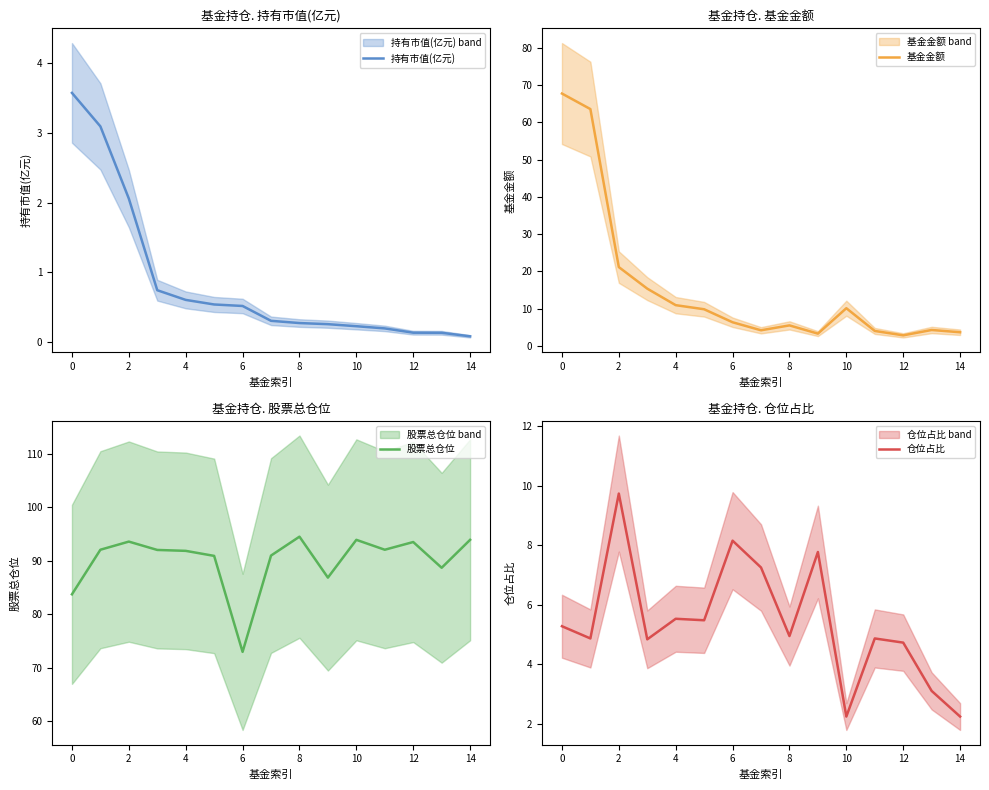

True or false: 股票总仓位 and 持有市值(亿元) intersect in this chart.

False